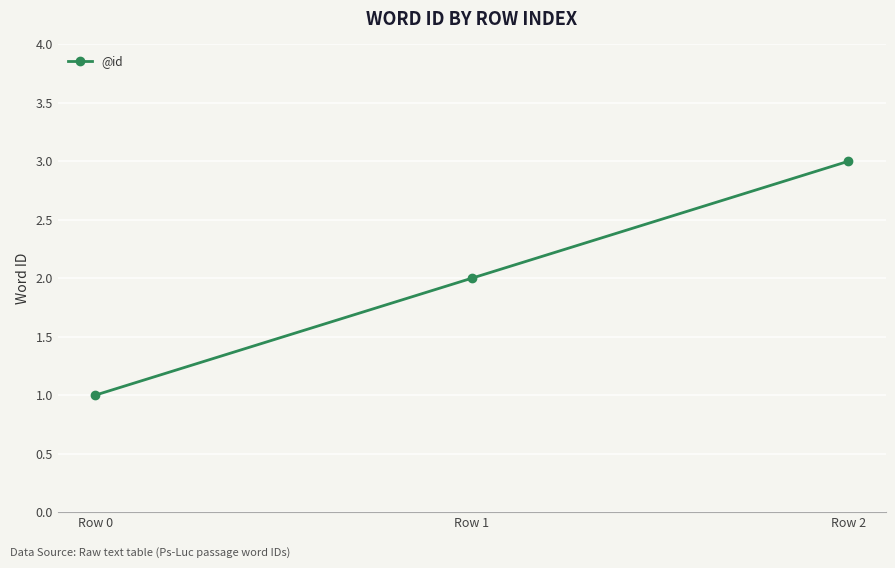

True or false: the data shows 3 at Row 2.

True